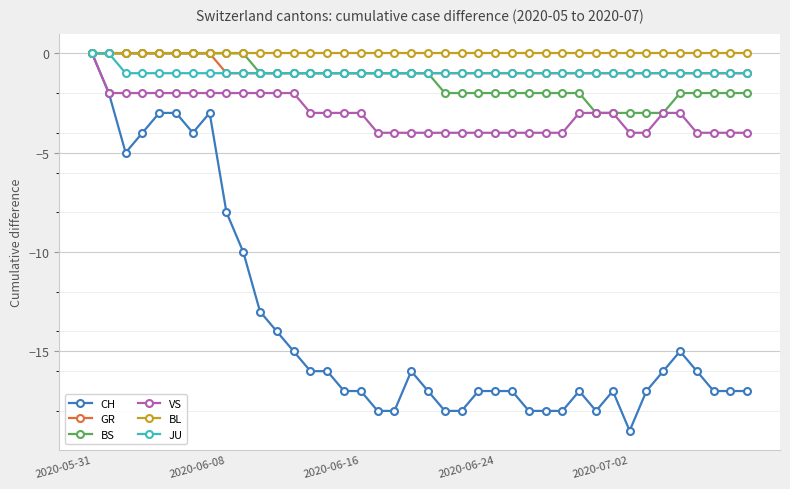

True or false: CH has more than 1 points higher than both neighbors.

True